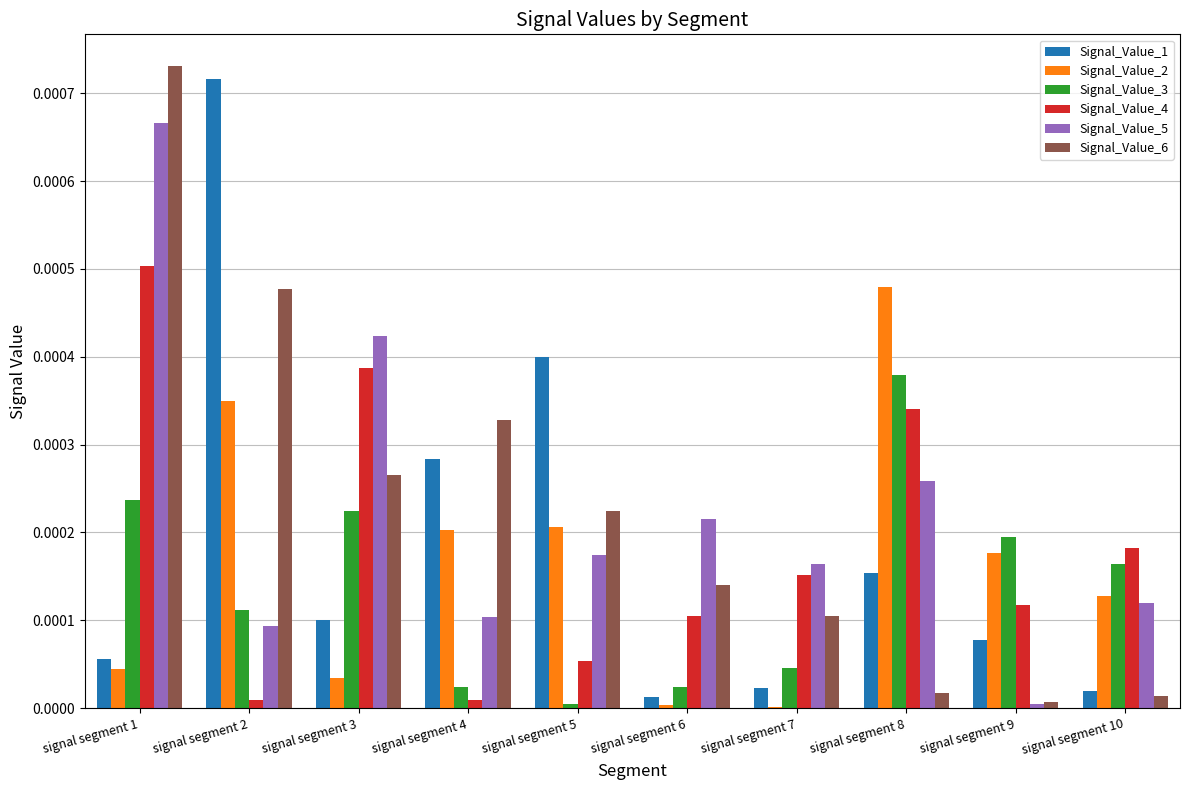

At which category is the sum across all series the highest?

signal segment 1